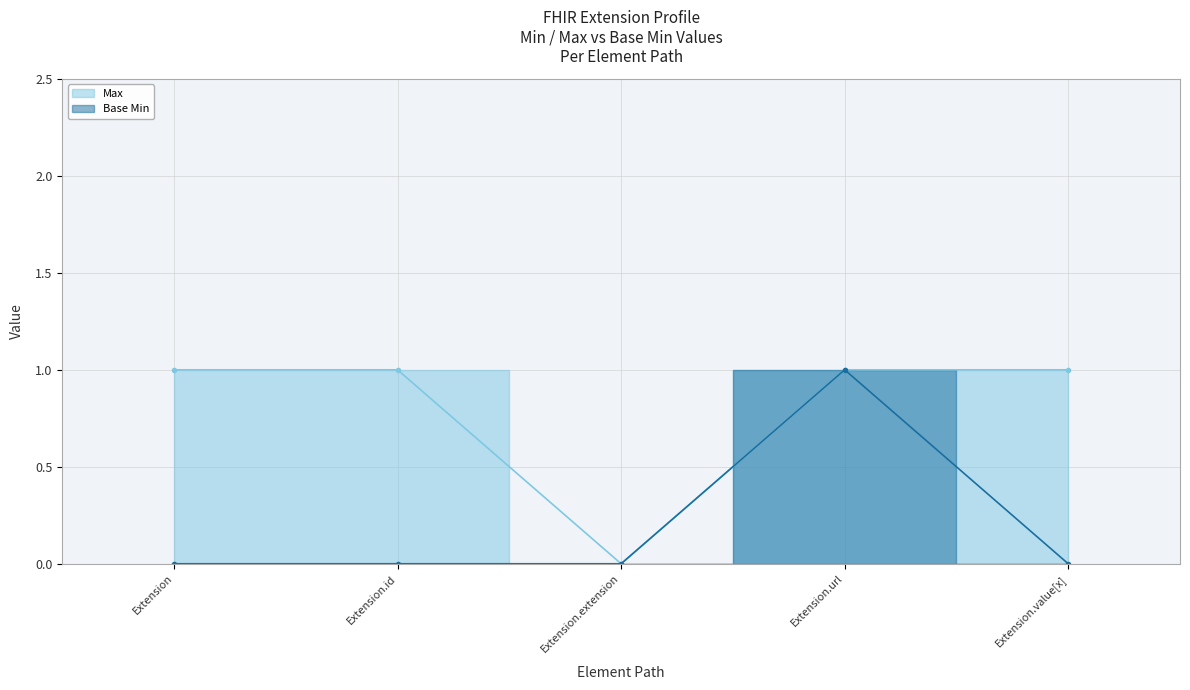

What is the spread (max minus min) of values at Extension?

1